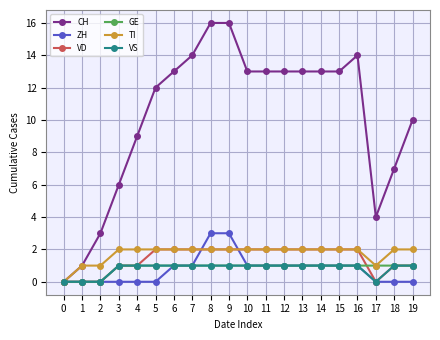

True or false: GE has a value of 1 at 6.

True